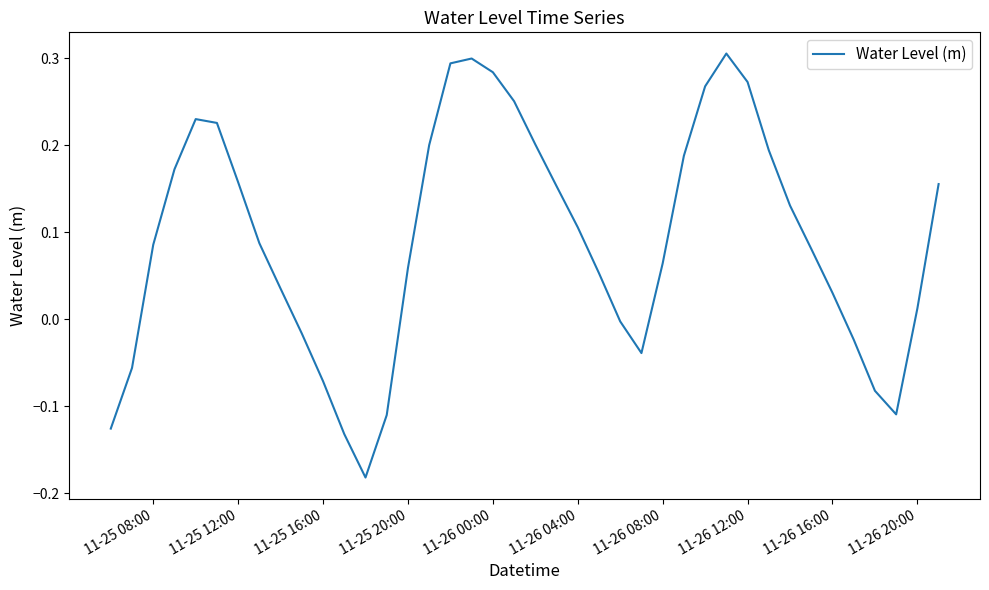

What is the difference between the maximum and minimum values?

0.5